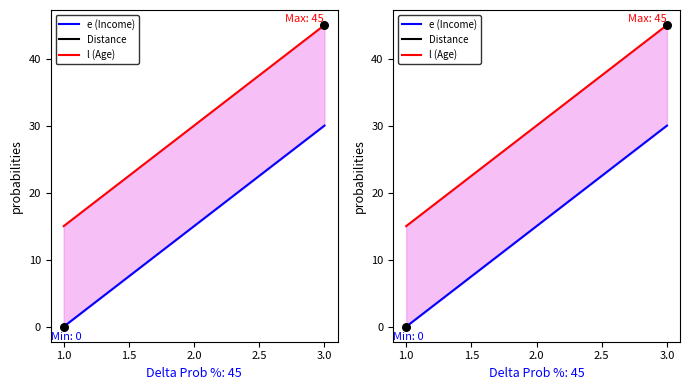

At how many categories does at least one series exceed 44?

1